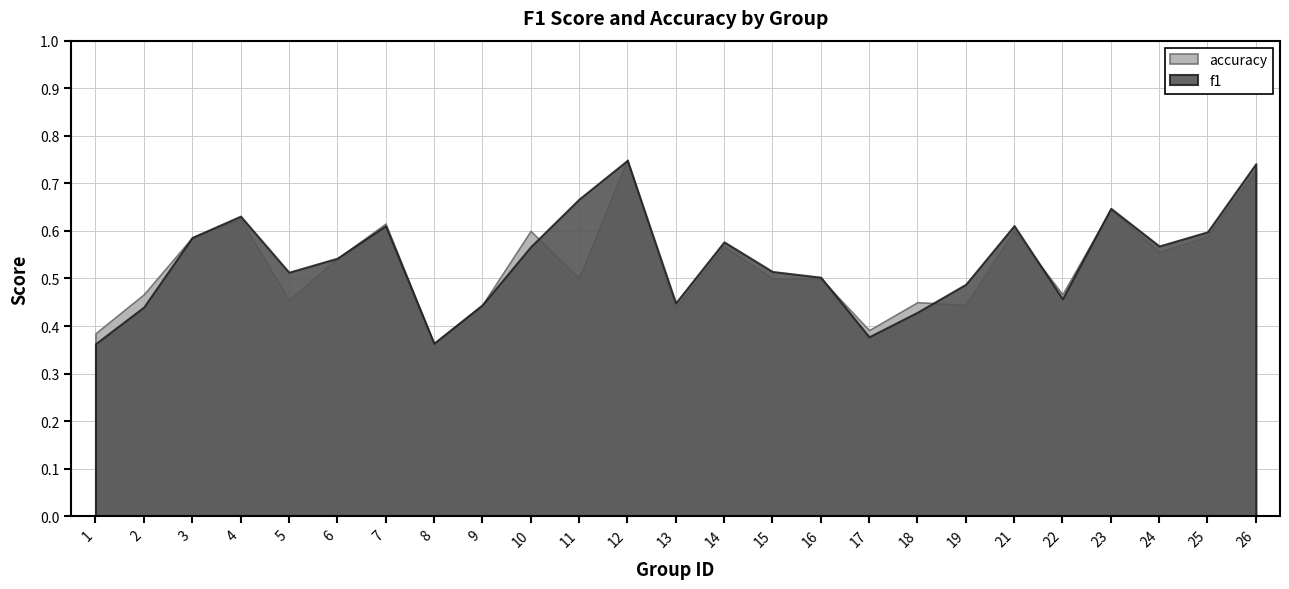

List the series in order of their overall mean, lowest first.

accuracy, f1